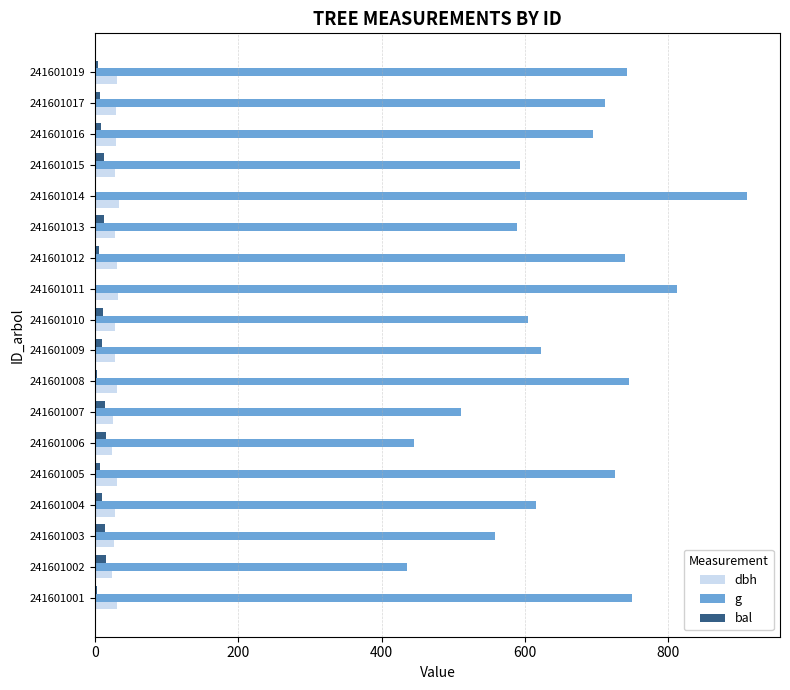

How many categories are shown in the chart?

18